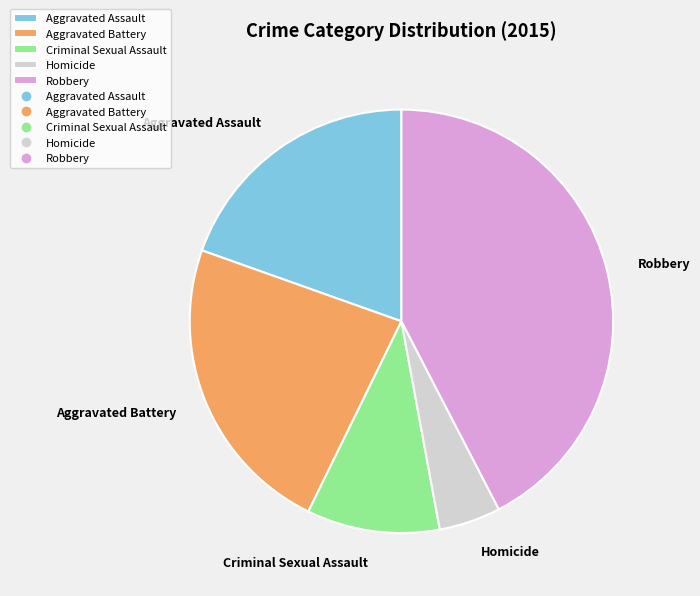

Count the number of slices in the pie.

5